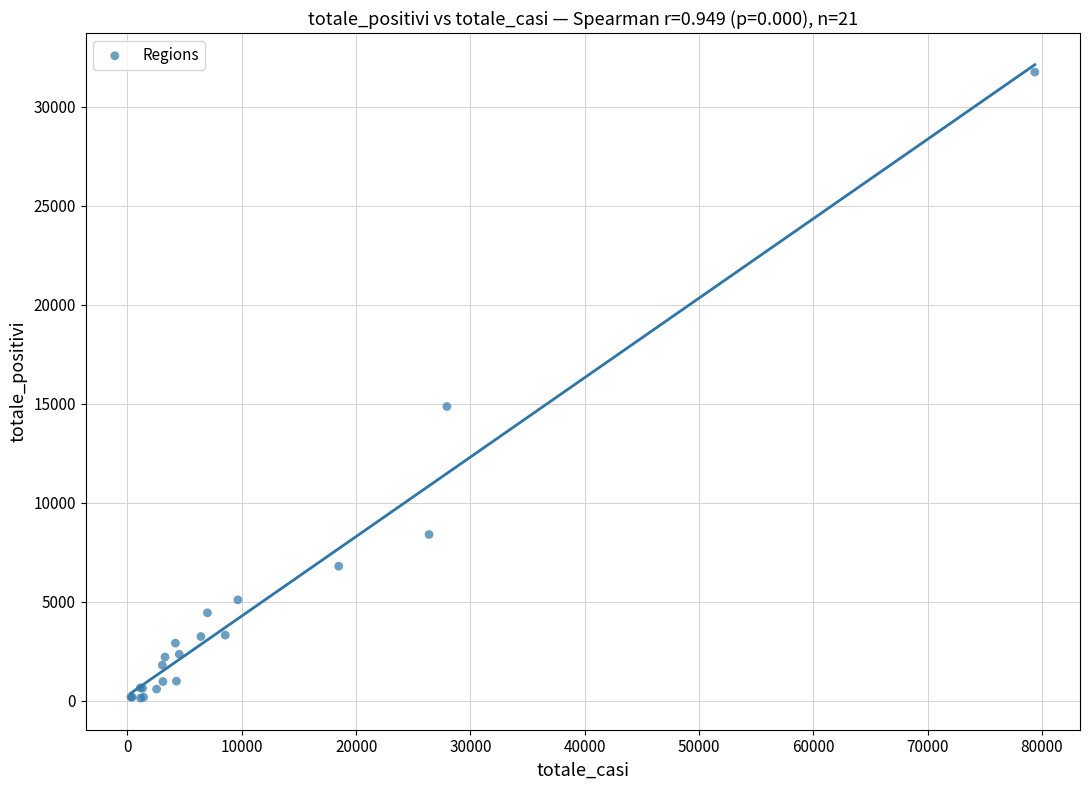

What Y value in the scatter plot is closest to 15940?

14858